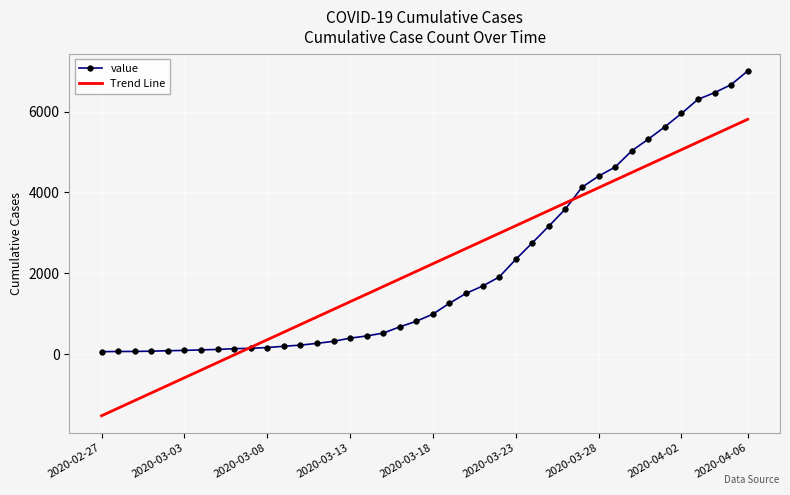

List the series in order of their peak value, lowest first.

Trend Line, value